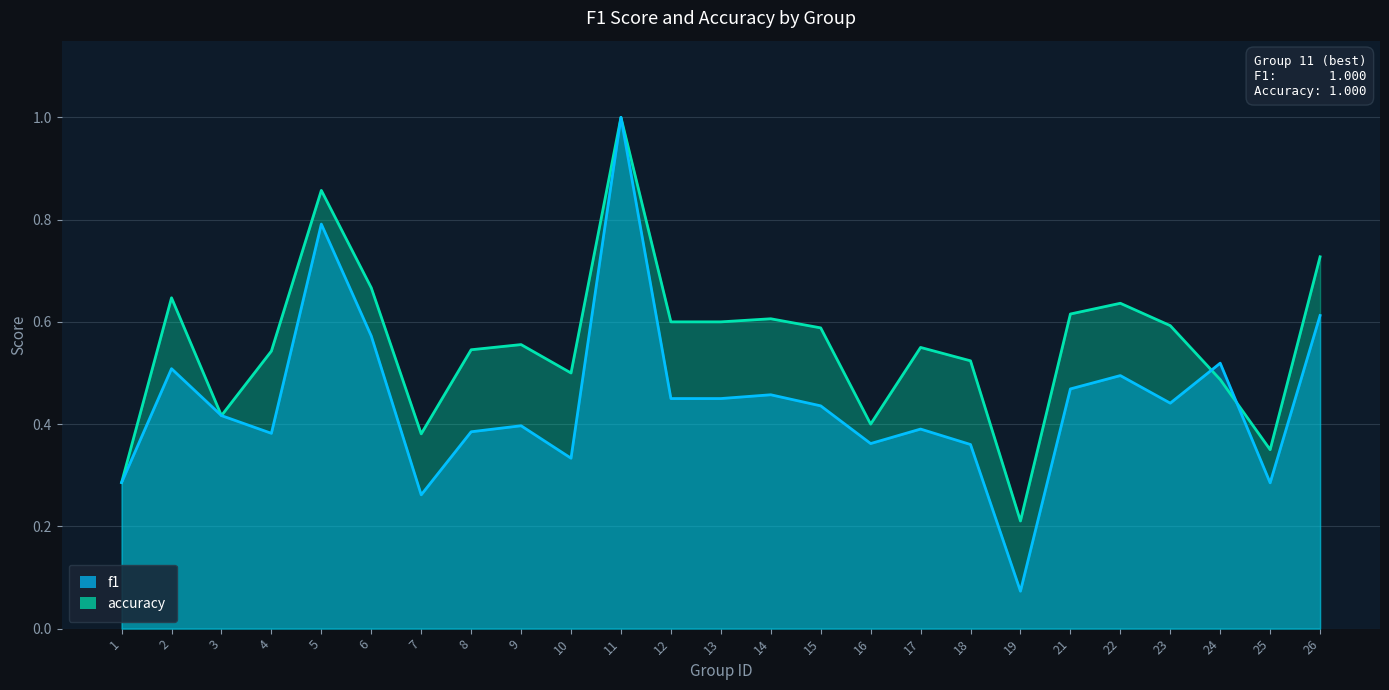

List the labels in order of accuracy value, largest first.

11, 5, 26, 6, 2, 22, 21, 14, 12, 13, 23, 15, 9, 17, 8, 4, 18, 10, 24, 3, 16, 7, 25, 1, 19